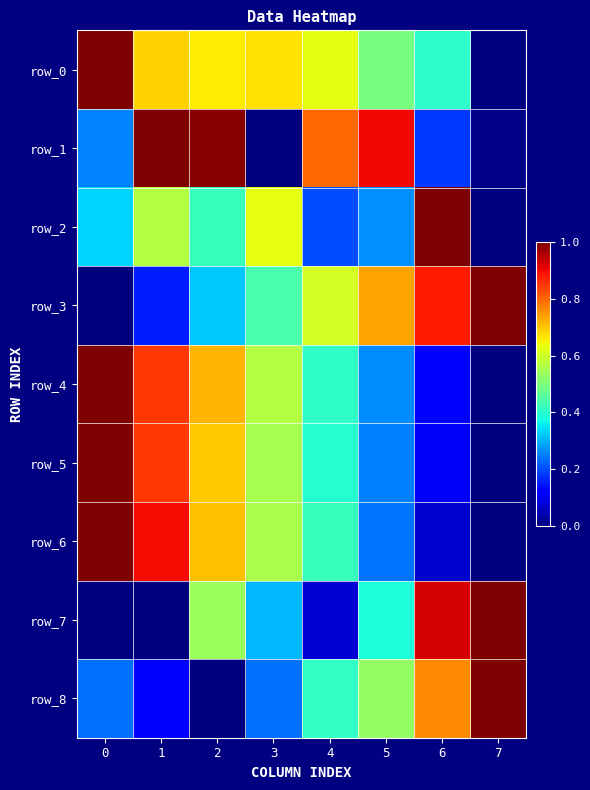

Reading left to right, what are all the values shown in this chart?

row_0: 0=1.0	1=0.7	2=0.7	3=0.7	4=0.6	5=0.5	6=0.4	7=0.0
row_1: 0=0.3	1=1.0	2=1.0	3=0.0	4=0.8	5=0.9	6=0.2	7=0.0
row_2: 0=0.3	1=0.6	2=0.4	3=0.6	4=0.2	5=0.3	6=1.0	7=0.0
row_3: 0=0.0	1=0.2	2=0.3	3=0.4	4=0.6	5=0.7	6=0.9	7=1.0
row_4: 0=1.0	1=0.8	2=0.7	3=0.6	4=0.4	5=0.3	6=0.1	7=0.0
row_5: 0=1.0	1=0.8	2=0.7	3=0.6	4=0.4	5=0.3	6=0.1	7=0.0
row_6: 0=1.0	1=0.9	2=0.7	3=0.6	4=0.4	5=0.2	6=0.1	7=0.0
row_7: 0=0.0	1=0.0	2=0.5	3=0.3	4=0.1	5=0.4	6=0.9	7=1.0
row_8: 0=0.2	1=0.1	2=0.0	3=0.2	4=0.4	5=0.5	6=0.8	7=1.0